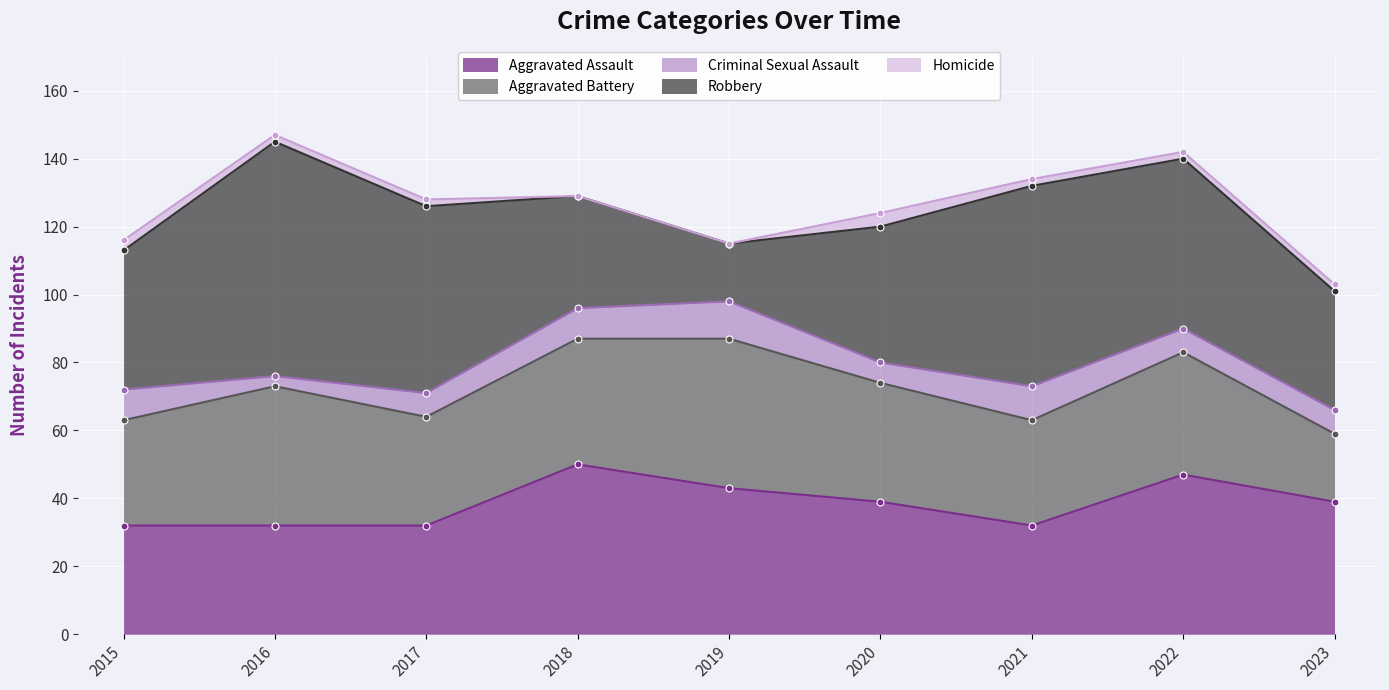

The Criminal Sexual Assault series shows 1 at 2016. True or false?

False